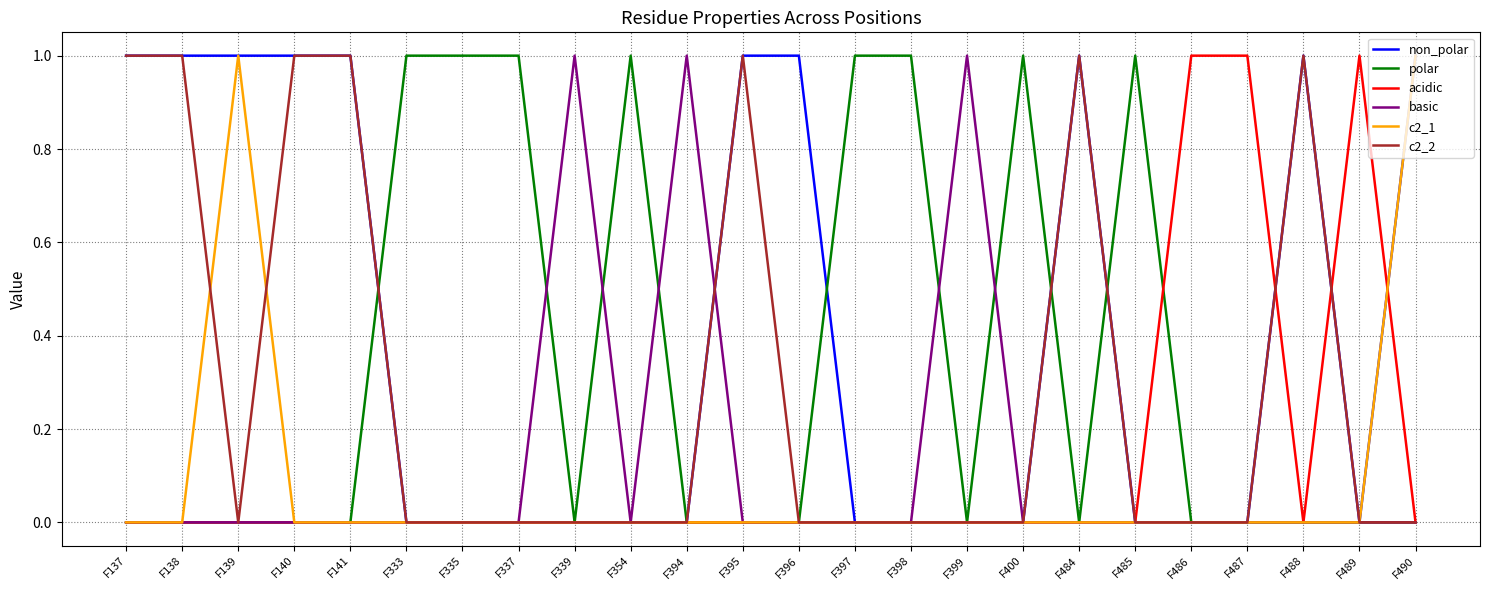

Is the value of polar at F354 greater than the value of c2_1 at F486?

Yes